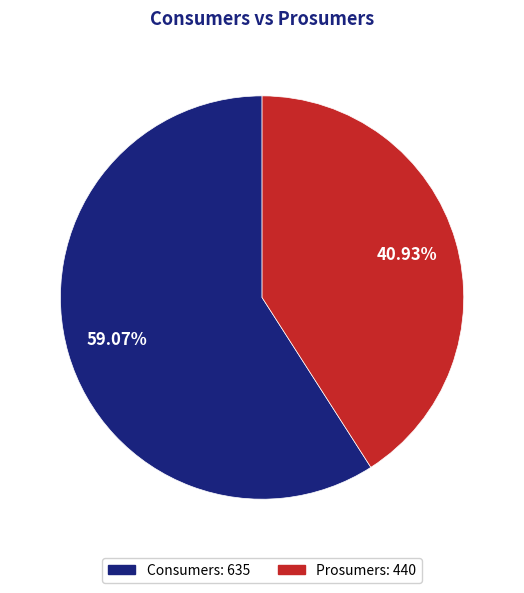

What percentage is the Consumers slice, to the nearest percent?

59%